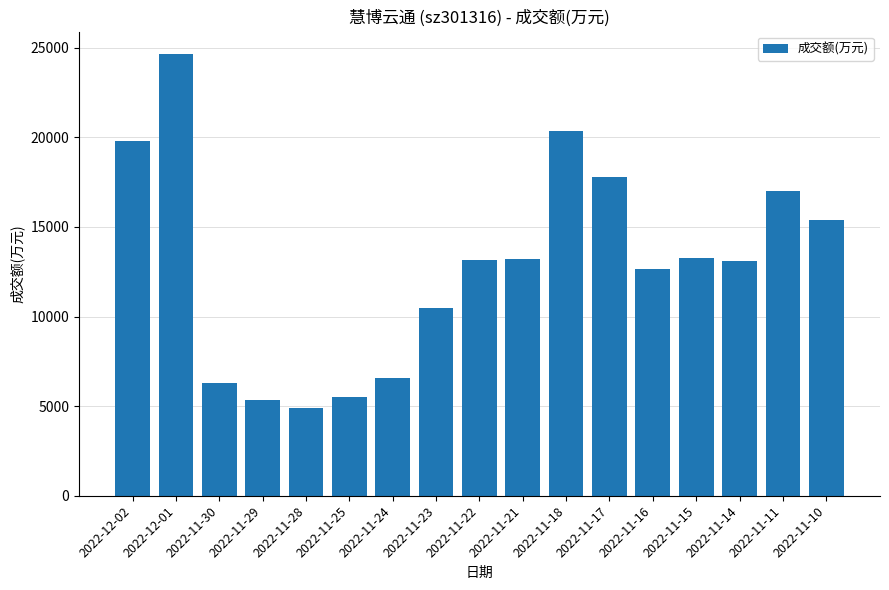

What is the minimum value shown in the chart?

4869